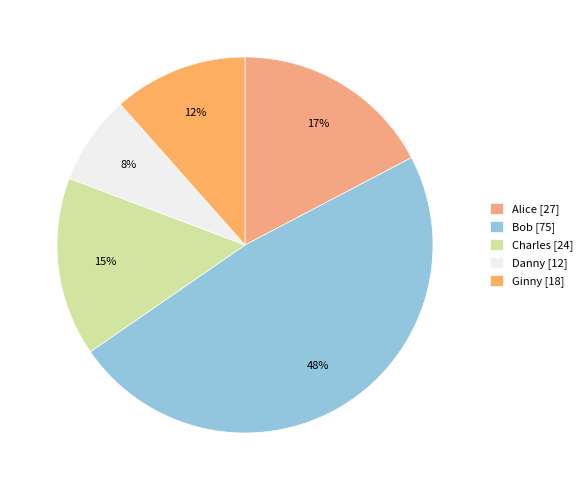

To the nearest percent, what portion does Charles represent?

15%